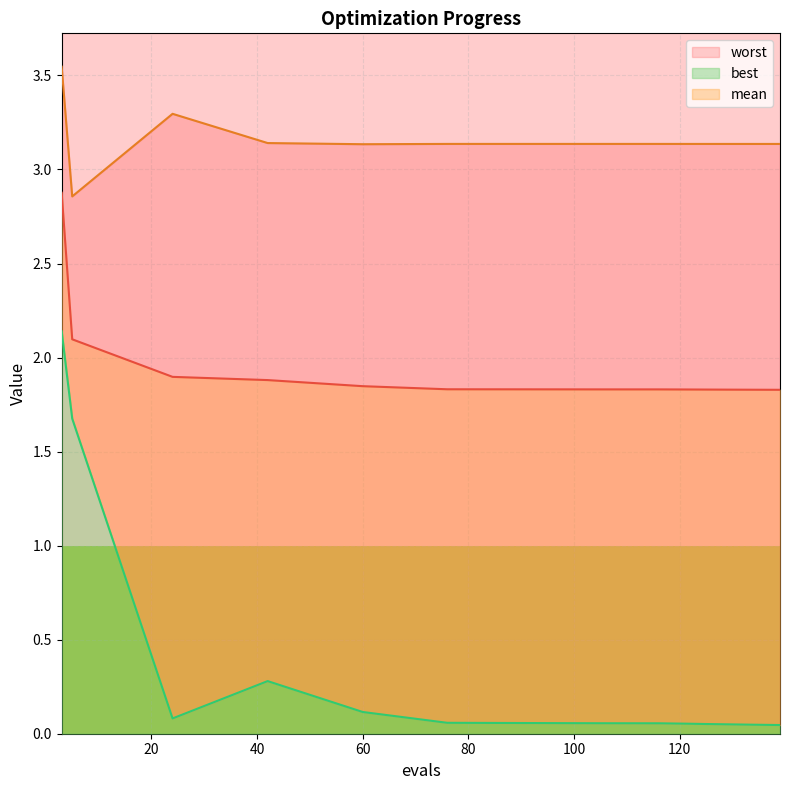

What is the approximate value of worst at 42?

3.1